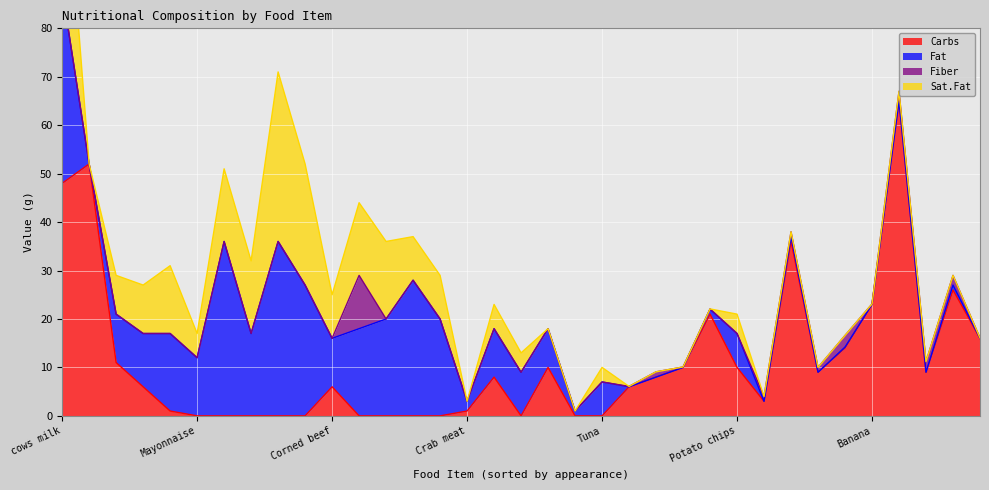

True or false: Sat.Fat has a value of -18.3 at Beans.

False